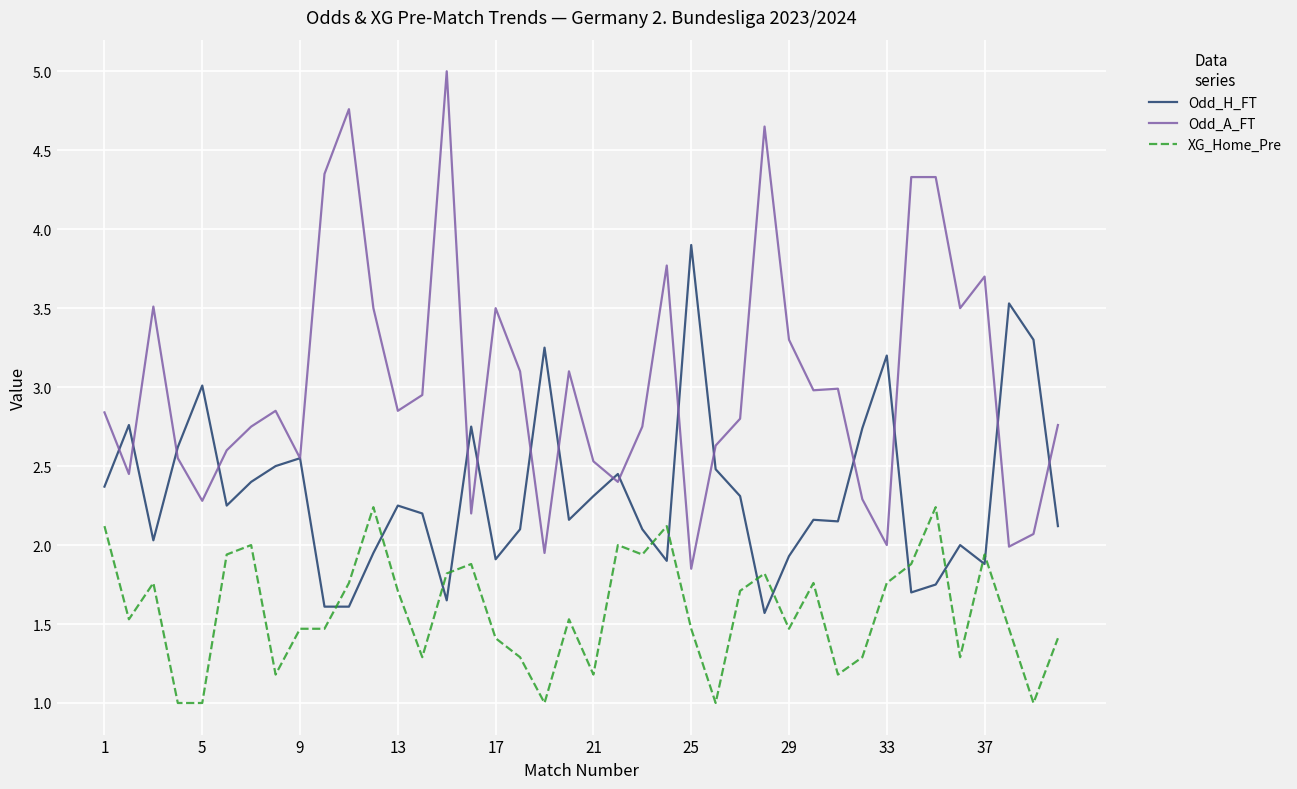

True or false: Odd_H_FT and Odd_A_FT intersect in this chart.

True